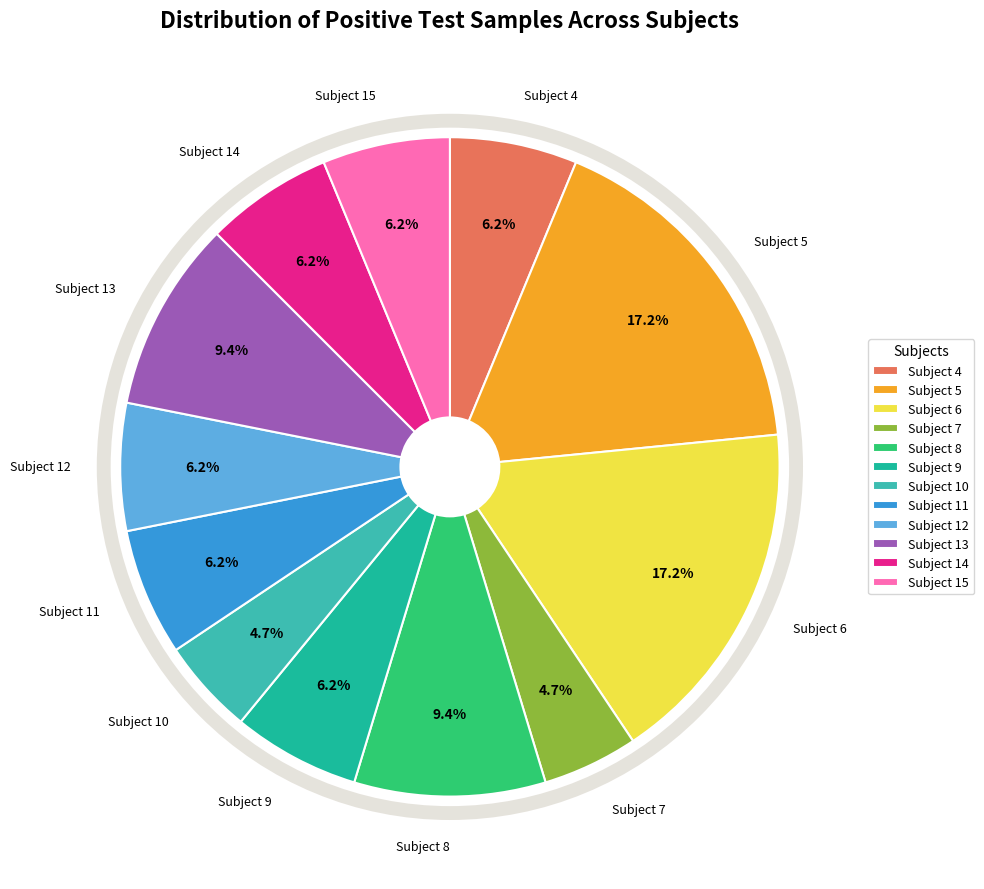

To the nearest percent, what percentage of the pie is Subject 6?

17%